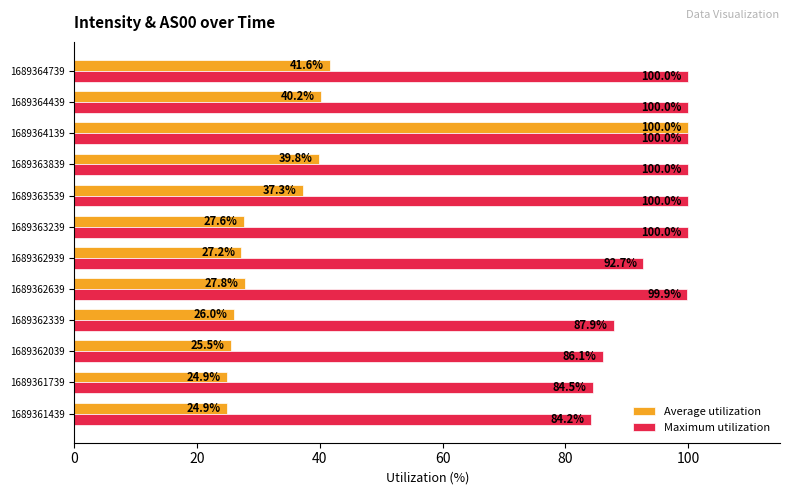

Read the Maximum utilization value at 1689362339.

87.9